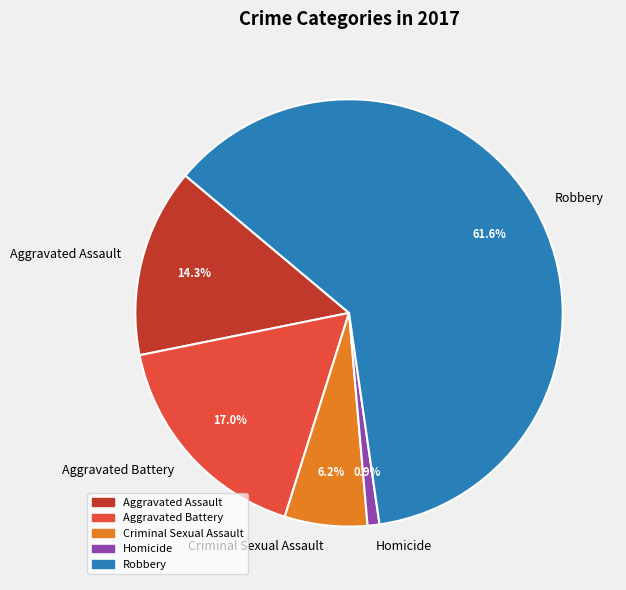

What percentage is NOT represented by Aggravated Assault?

85.7%